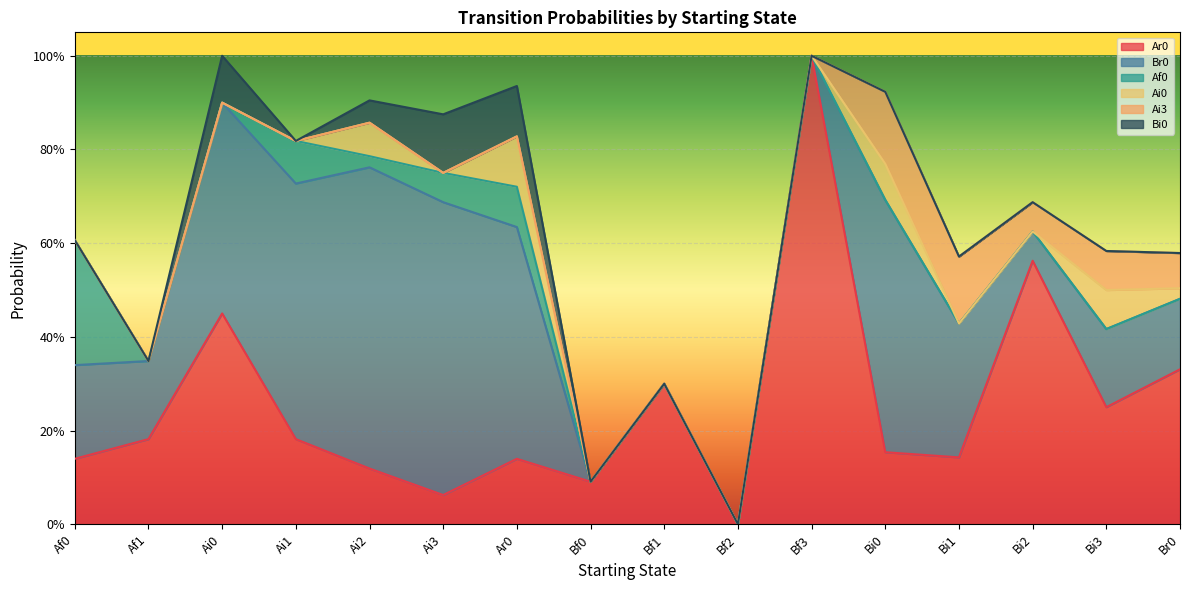

At Br0, list the series in order from smallest to largest.

Af0, Bi0, Ai0, Ai3, Br0, Ar0